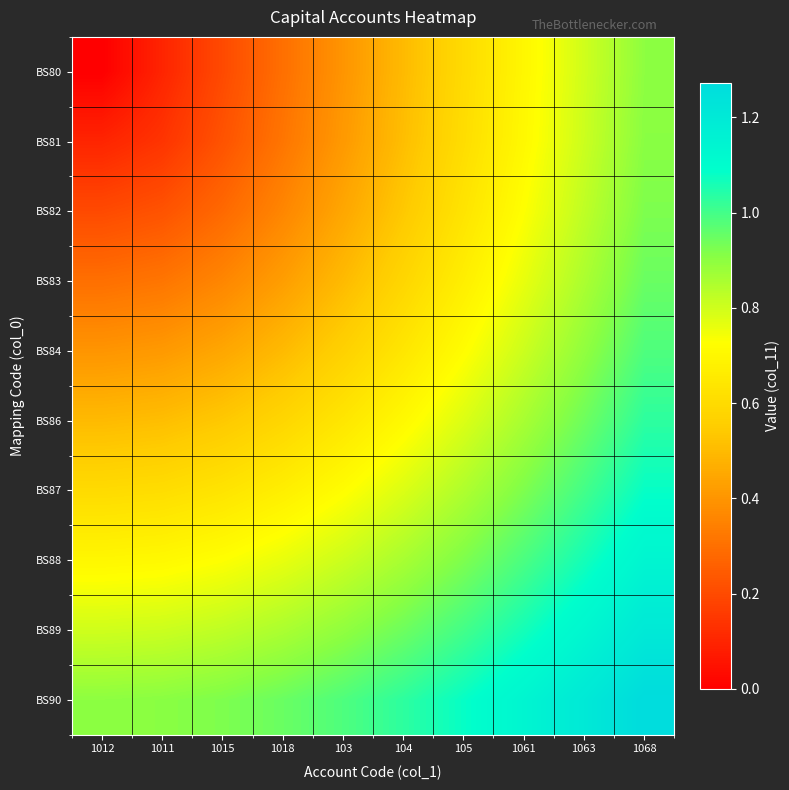

Rank the series at 1012 from highest to lowest value.

BS90, BS89, BS88, BS87, BS86, BS84, BS83, BS82, BS81, BS80